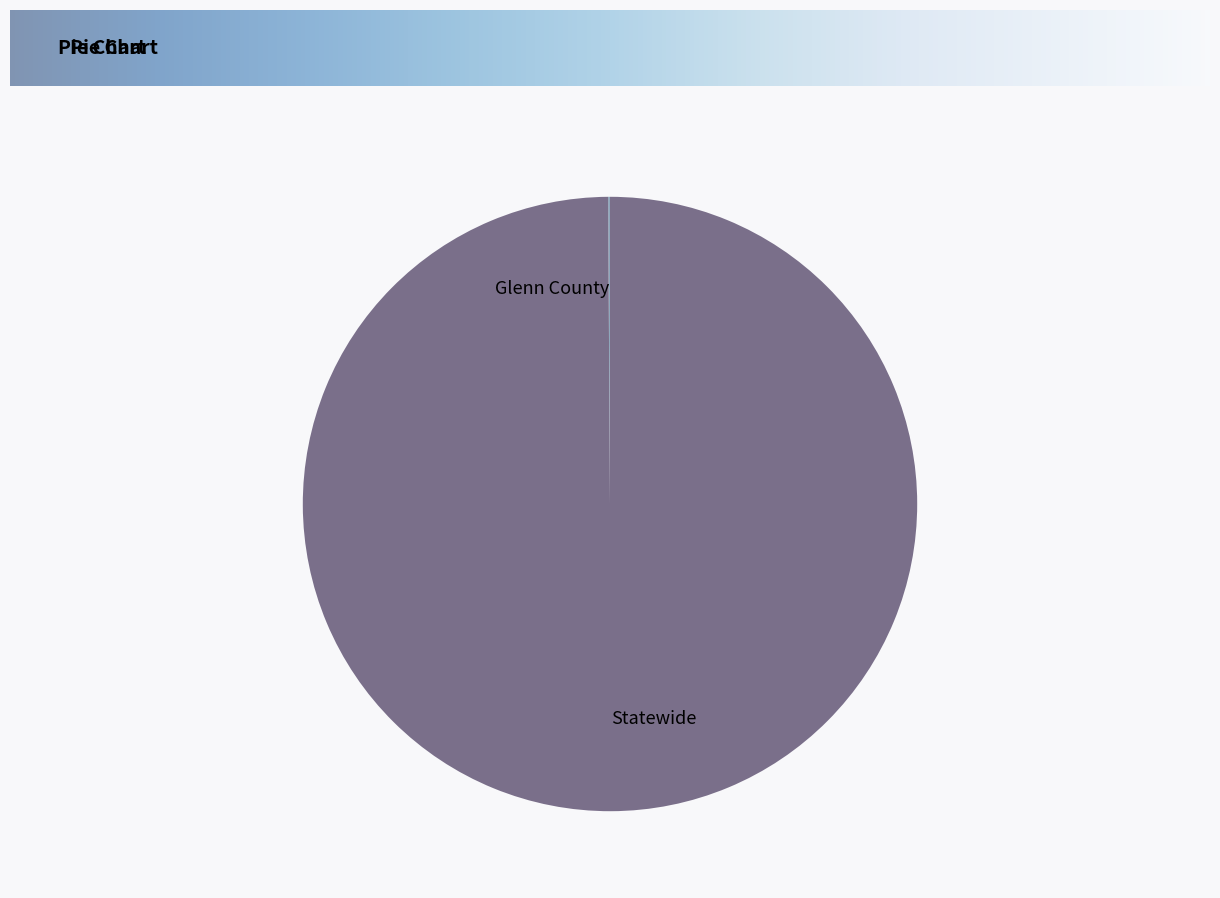

What is the largest slice in the pie chart?

Statewide